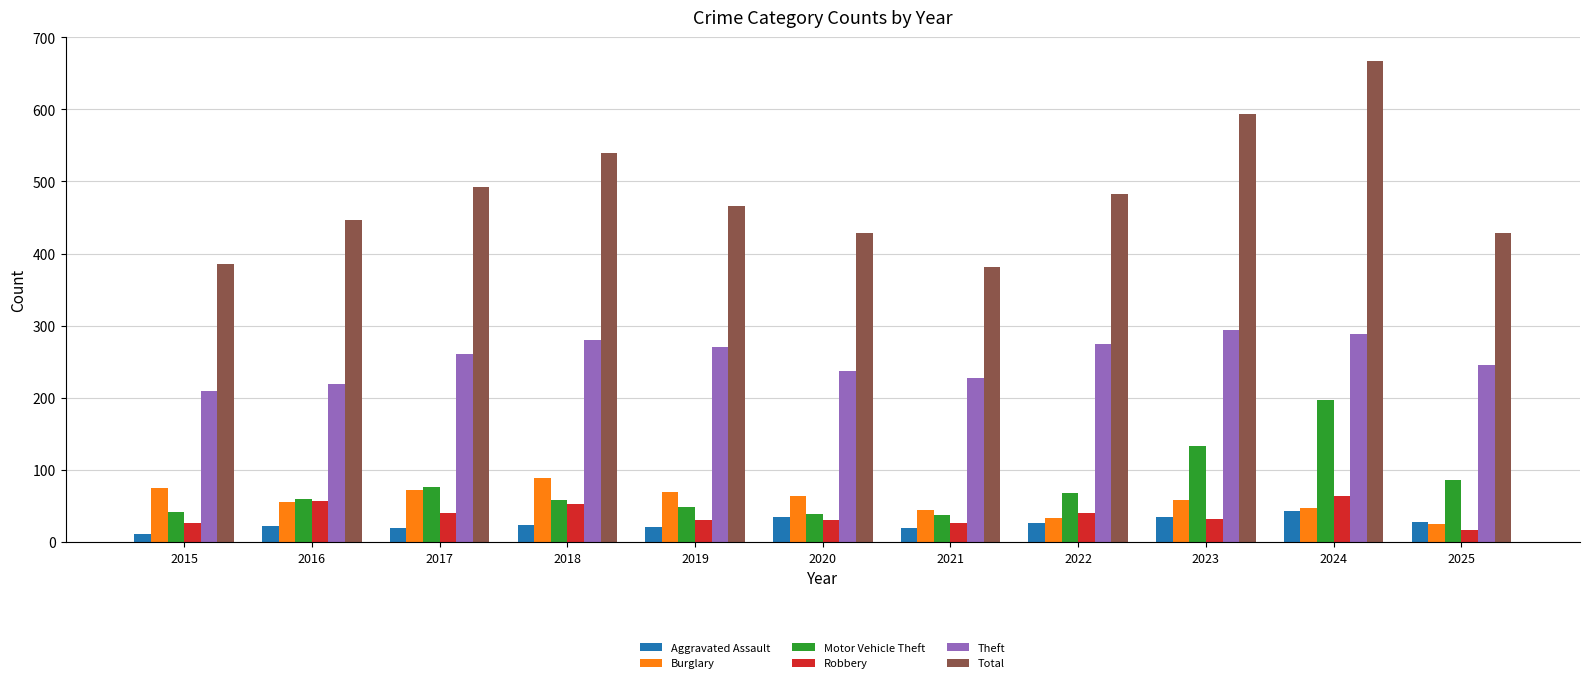

What are all the series names shown in the legend?

Aggravated Assault, Burglary, Motor Vehicle Theft, Robbery, Theft, Total